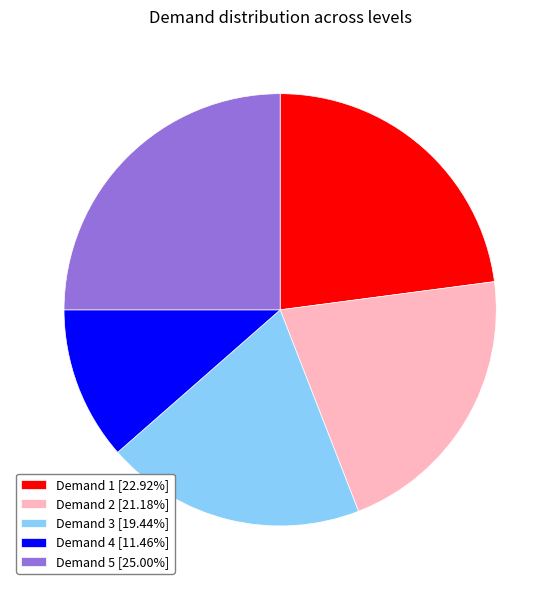

Is the sum of Demand 5 [25.00%] and Demand 1 [22.92%] greater than half?

No